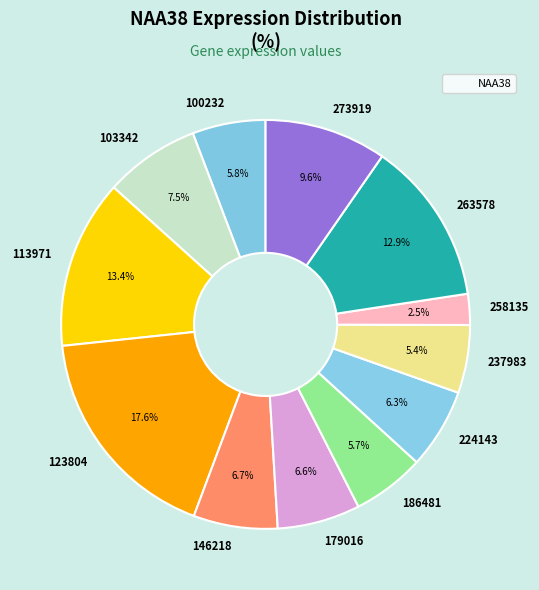

Count the number of slices in the pie.

12